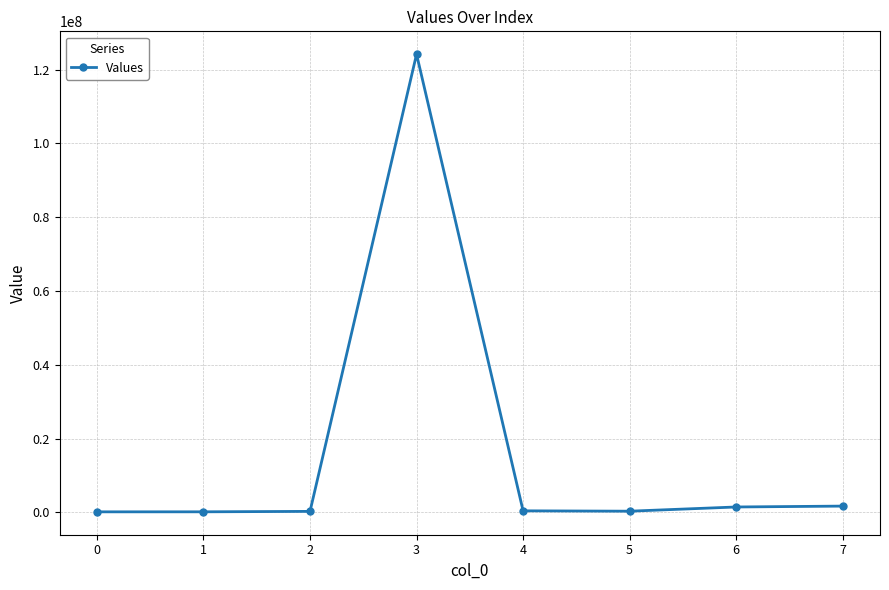

What is the value of the 8th point from the left?

1676710